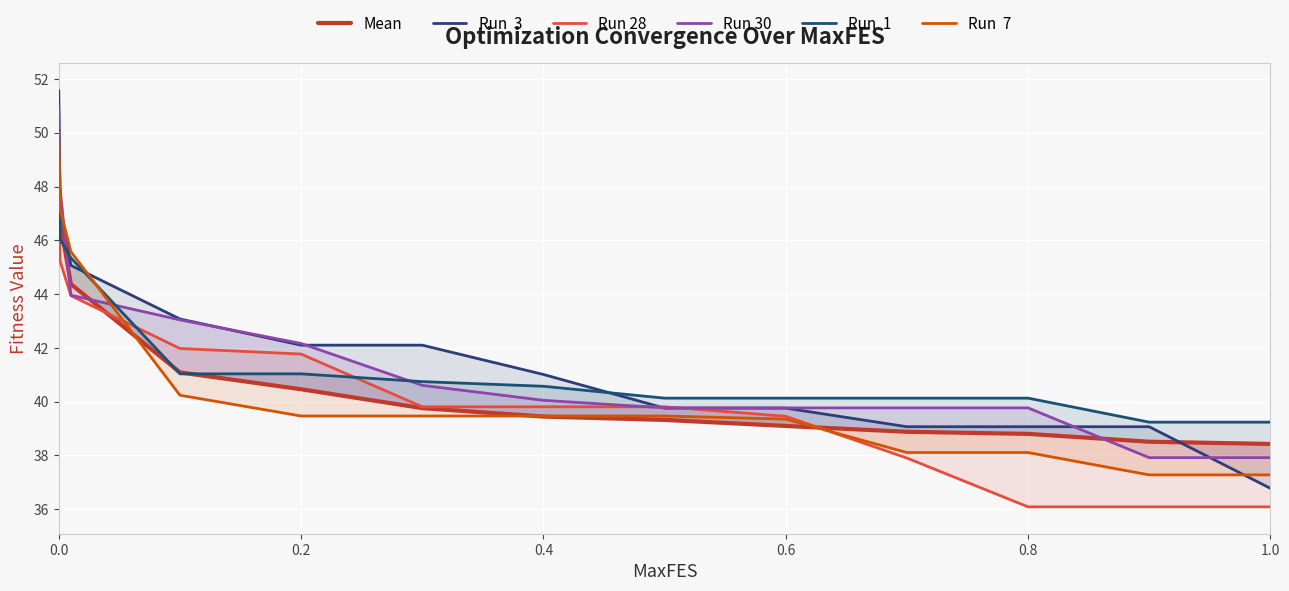

What is the greatest value displayed?

51.6